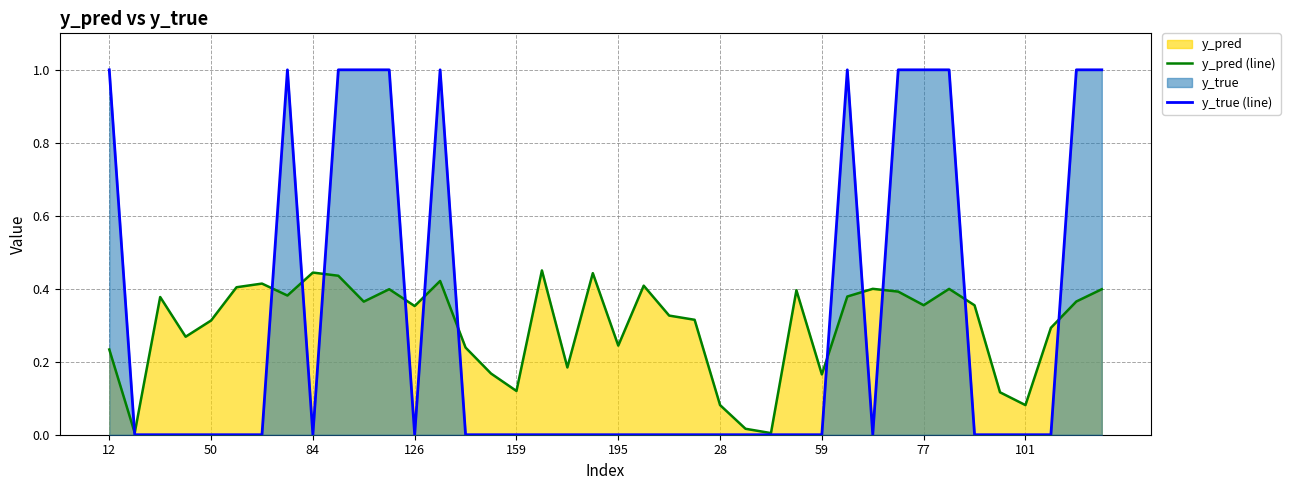

Reading left to right, list all the values displayed in this chart.

y_pred (line): 0.2	0.0	0.4	0.3	0.3	0.4	0.4	0.4	0.4	0.4	0.4	0.4	0.4	0.4	0.2	0.2	0.1	0.5	0.2	0.4	0.2	0.4	0.3	0.3	0.1	0.0	0.0	0.4	0.2	0.4	0.4	0.4	0.4	0.4	0.4	0.1	0.1	0.3	0.4	0.4
y_true (line): 1.0	0.0	0.0	0.0	0.0	0.0	0.0	1.0	0.0	1.0	1.0	1.0	0.0	1.0	0.0	0.0	0.0	0.0	0.0	0.0	0.0	0.0	0.0	0.0	0.0	0.0	0.0	0.0	0.0	1.0	0.0	1.0	1.0	1.0	0.0	0.0	0.0	0.0	1.0	1.0